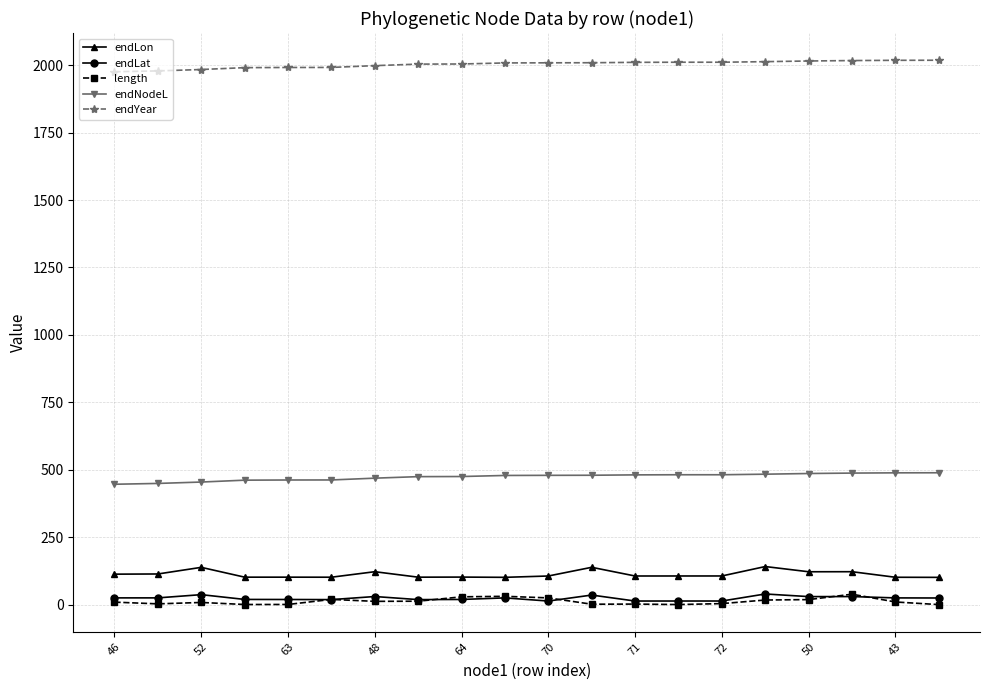

What is the lowest value of the endNodeL series?

446.4